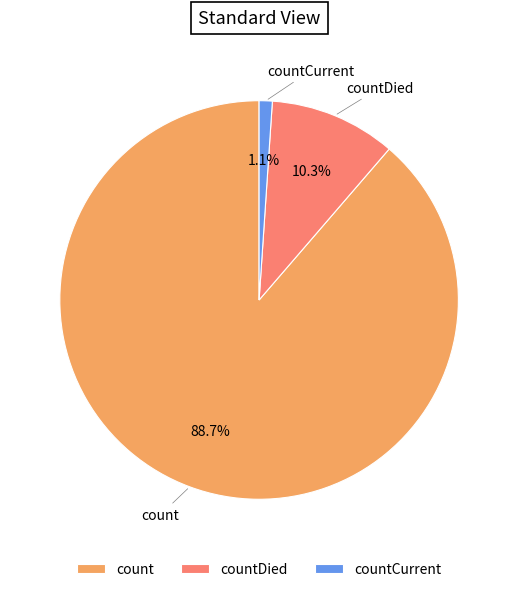

Combined, do countDied and countCurrent account for over 50%?

No